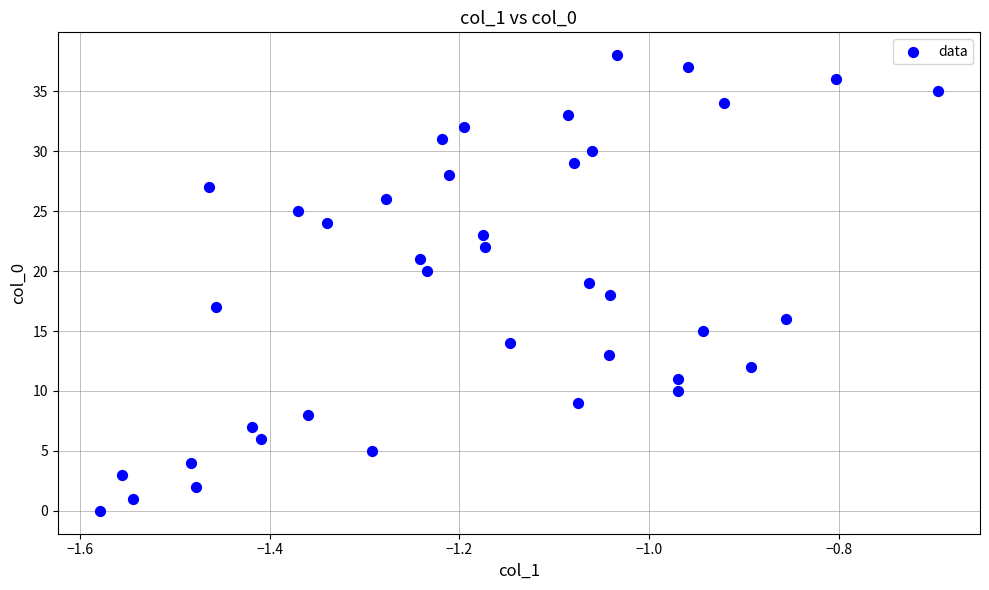

What is the range of Y values (max minus min)?

38